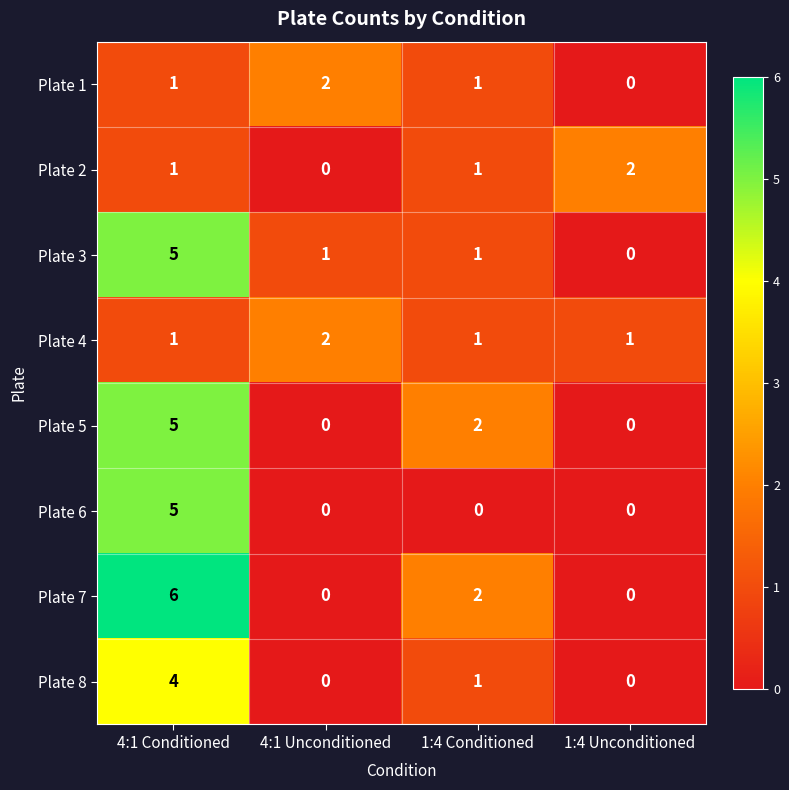

Is it true that Plate 8 equals 4 at 4:1 Conditioned?

True